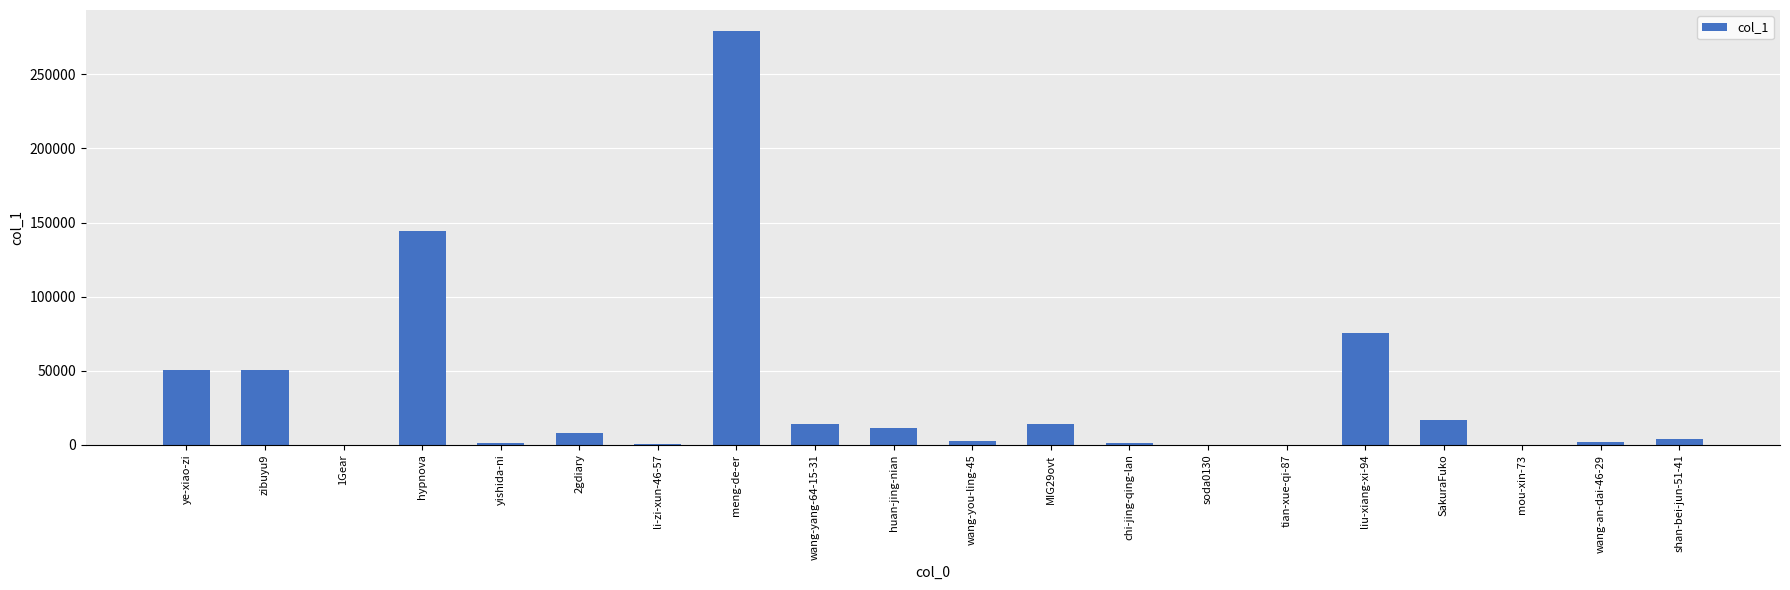

What is the greatest value displayed?

279465